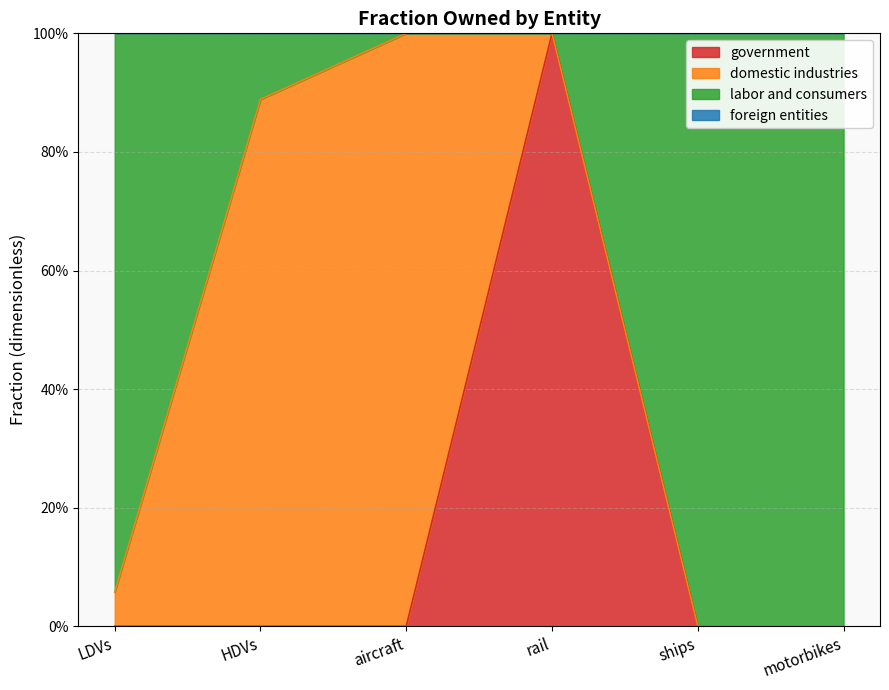

Does the chart have visible grid lines?

Yes